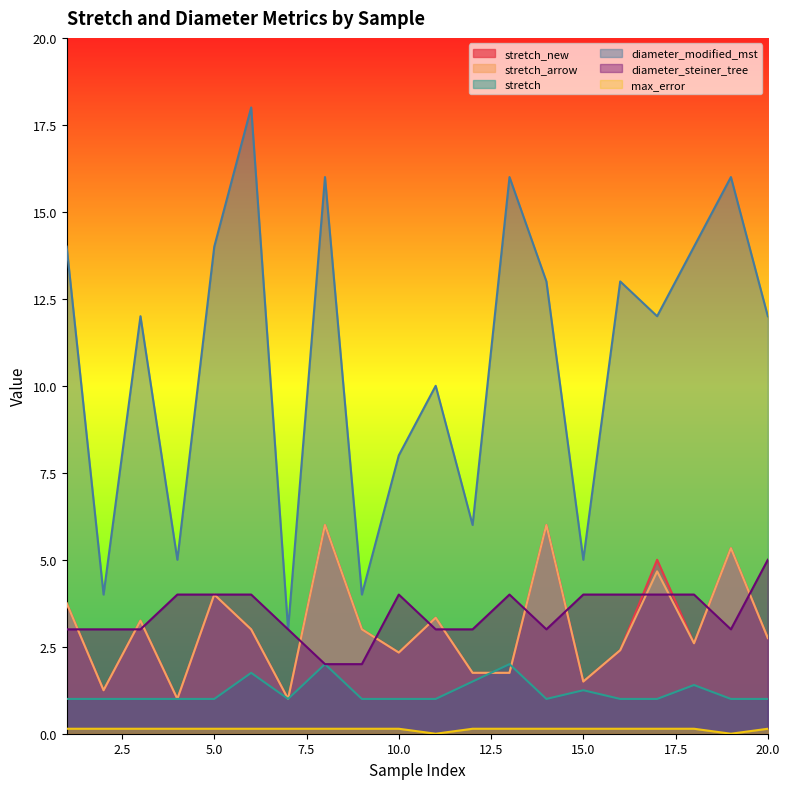

List the series in order of their peak value, lowest first.

max_error, stretch, diameter_steiner_tree, stretch_new, stretch_arrow, diameter_modified_mst